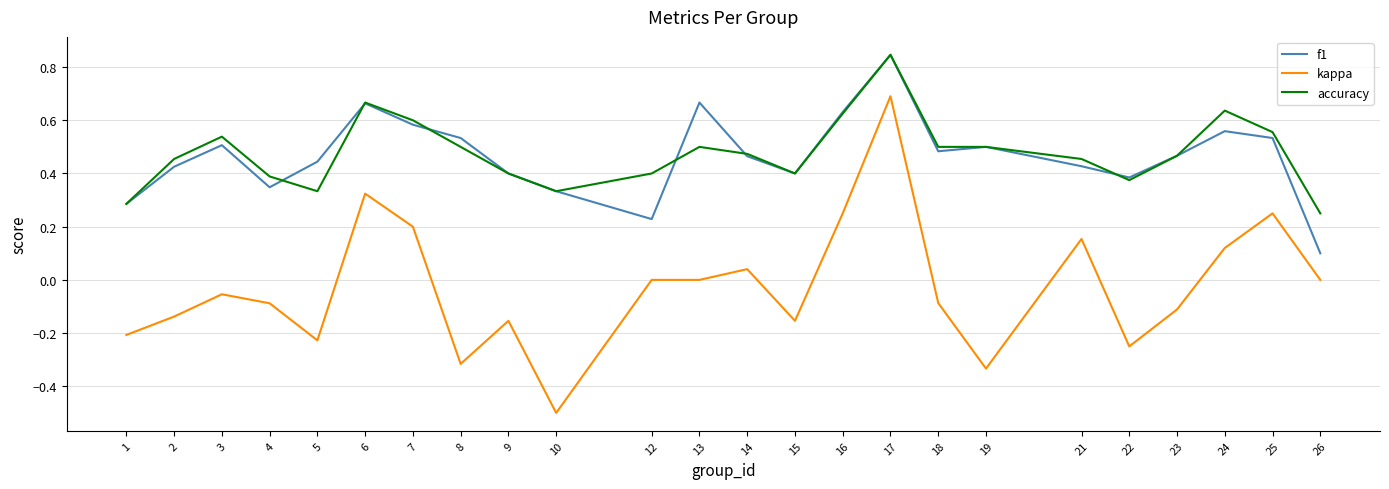

True or false: kappa and accuracy cross at least once.

False